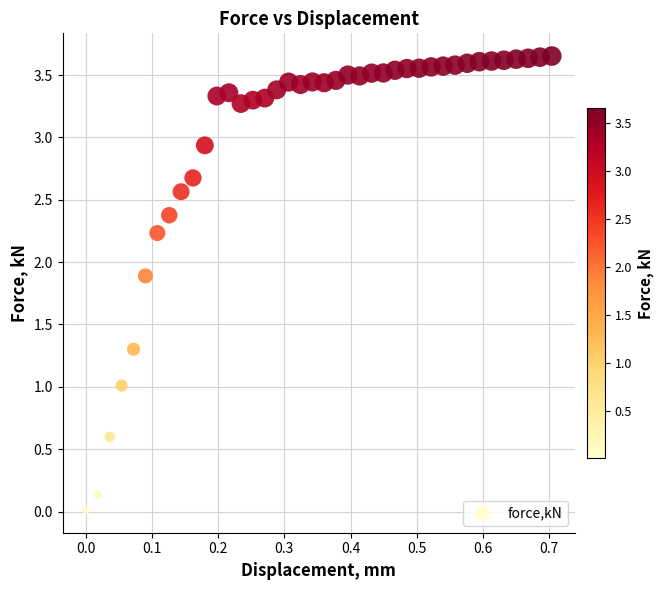

What is the range of X values (max minus min)?

0.7